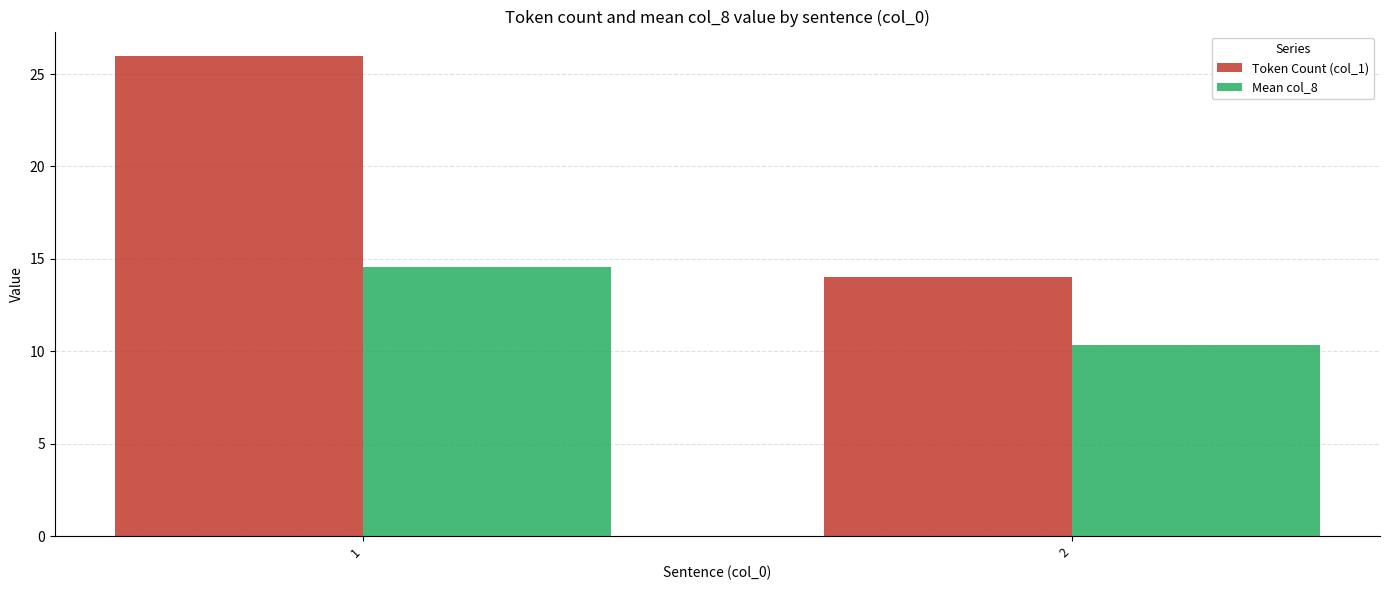

Where is Mean col_8 nearest to the value 12?

2